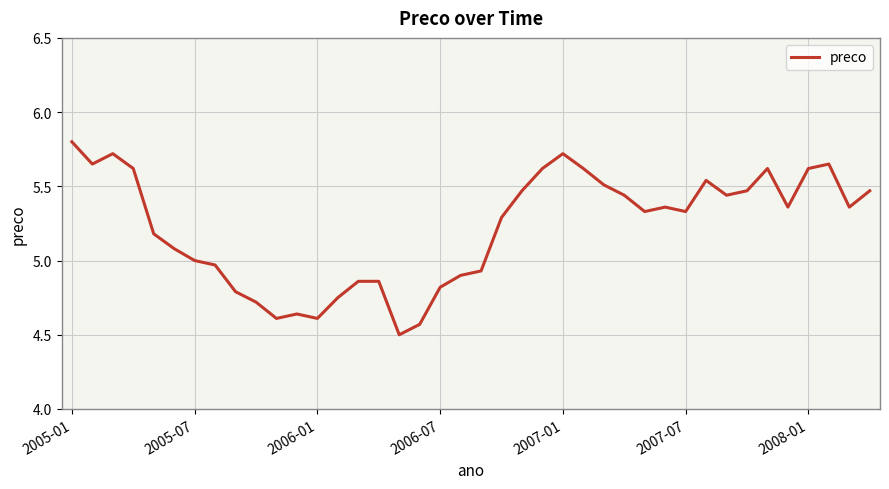

What is the maximum value shown in the chart?

5.8